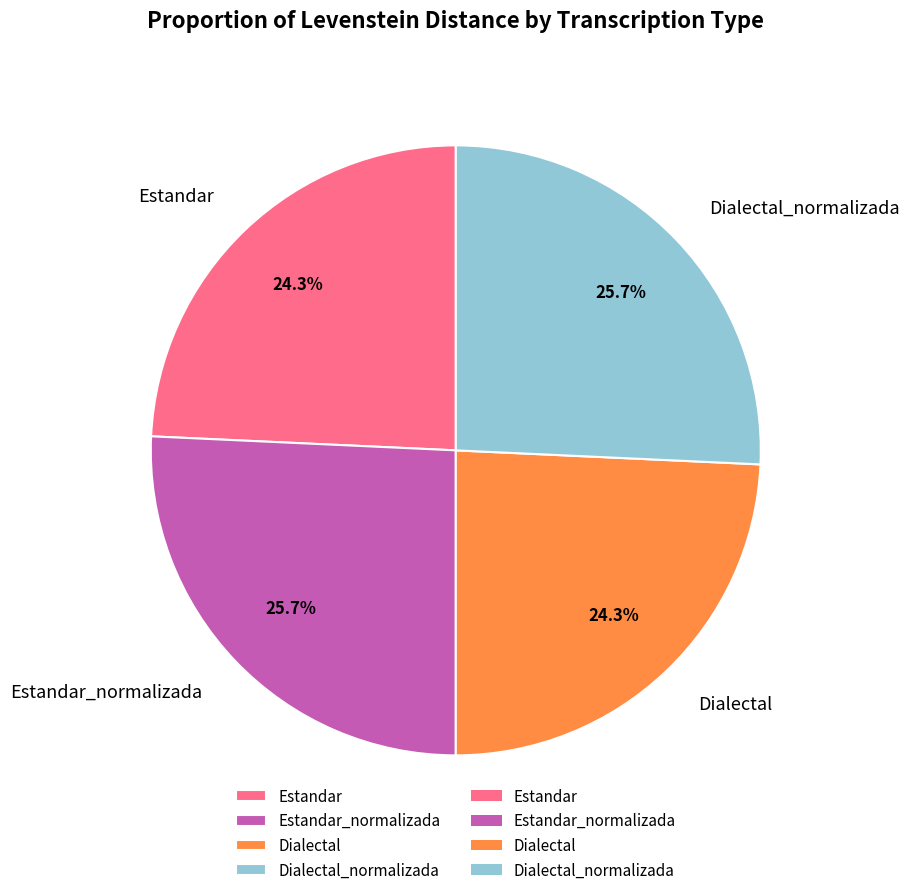

Count the number of slices in the pie.

4